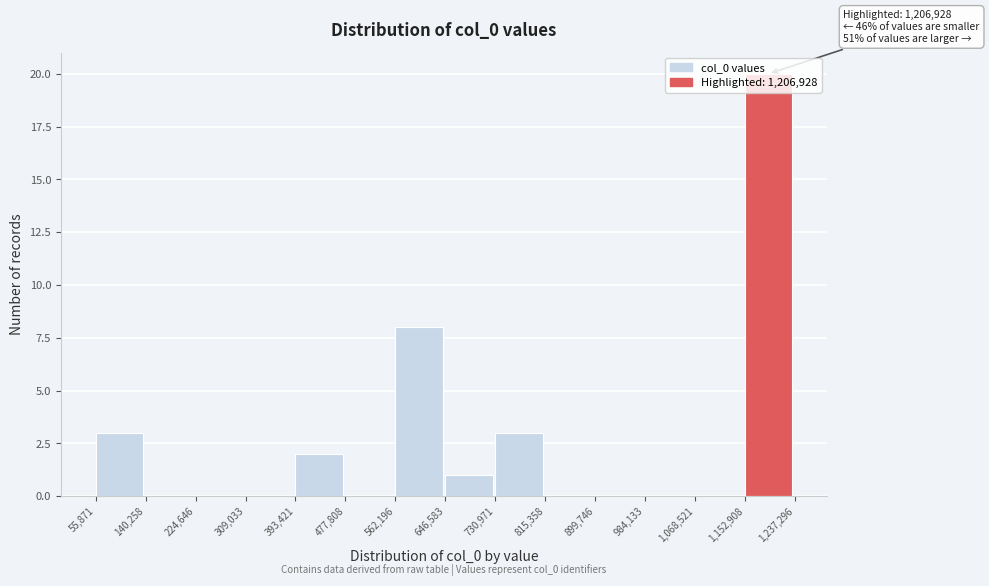

Over which range of the x-axis is the bar tallest?

1,152,908 to 1,237,296